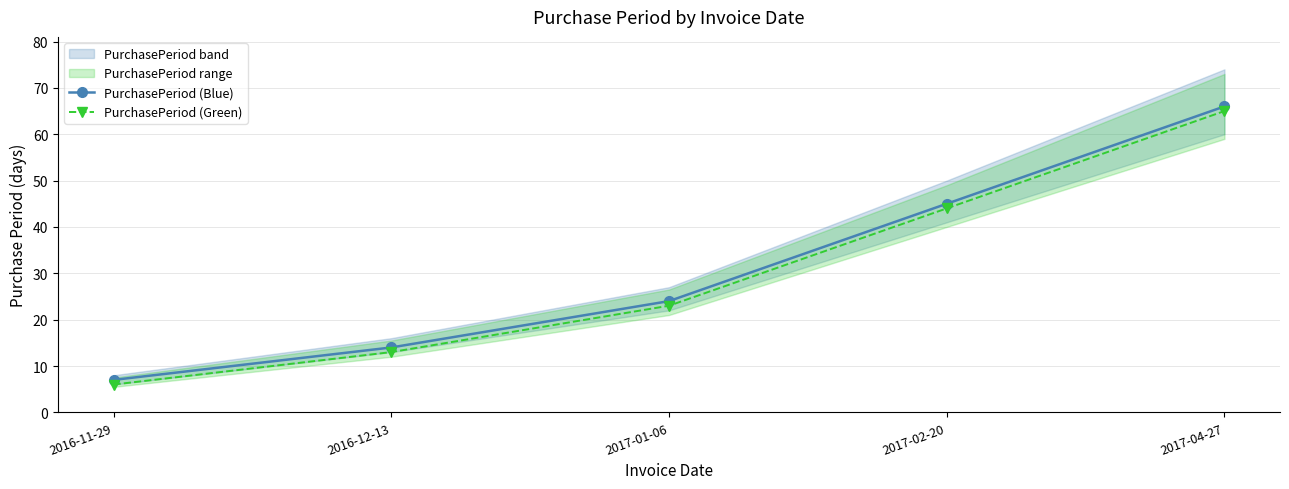

How many categories are shown in the chart?

5